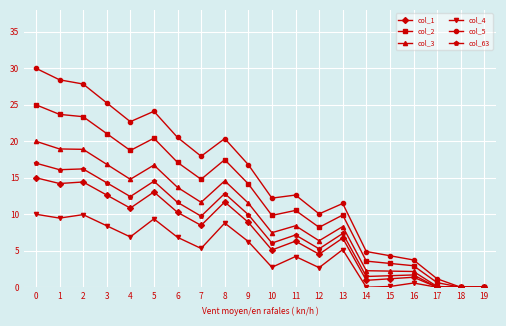

What is the value of the col_63 point at the 1st from the left?

17.0